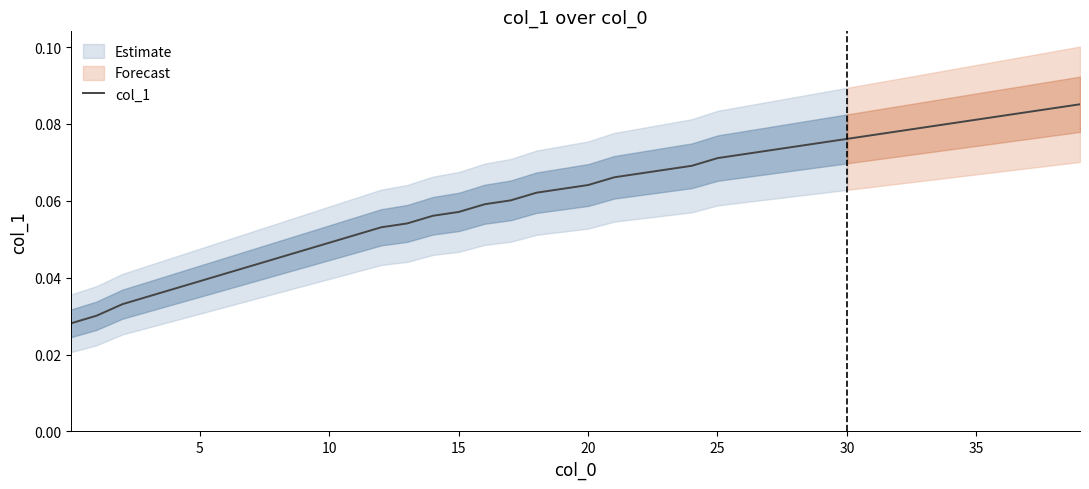

What is the maximum value shown in the chart?

0.1